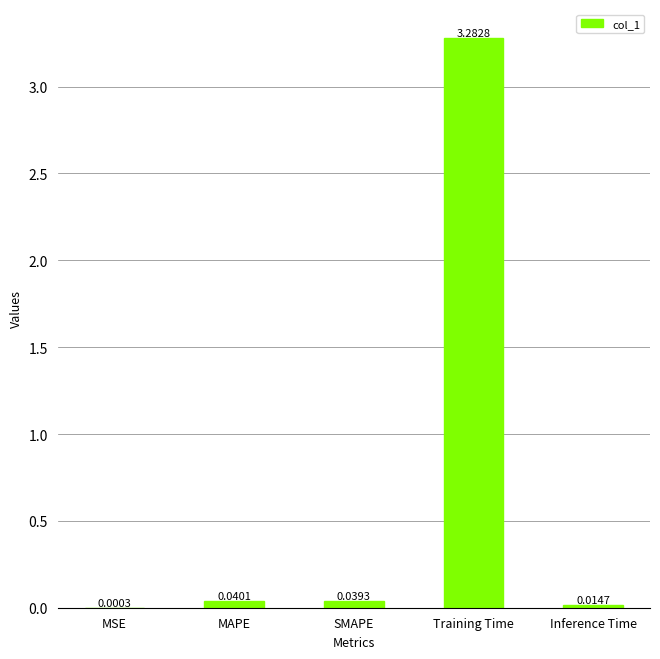

At which category does the chart reach its peak across all series?

Training Time